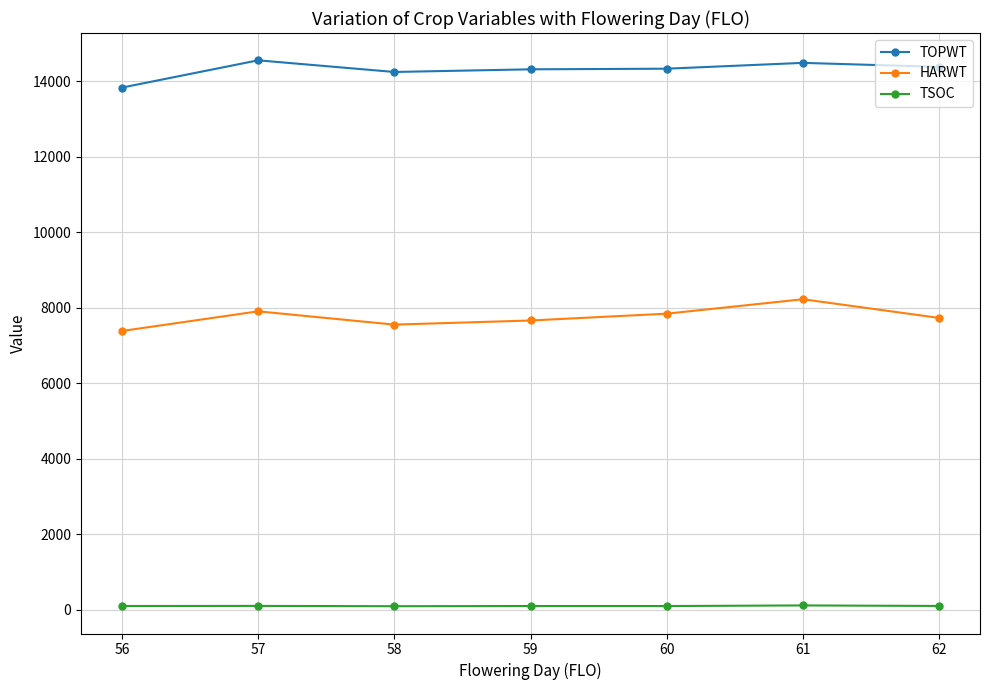

Read the TOPWT value at 57.

14558.0